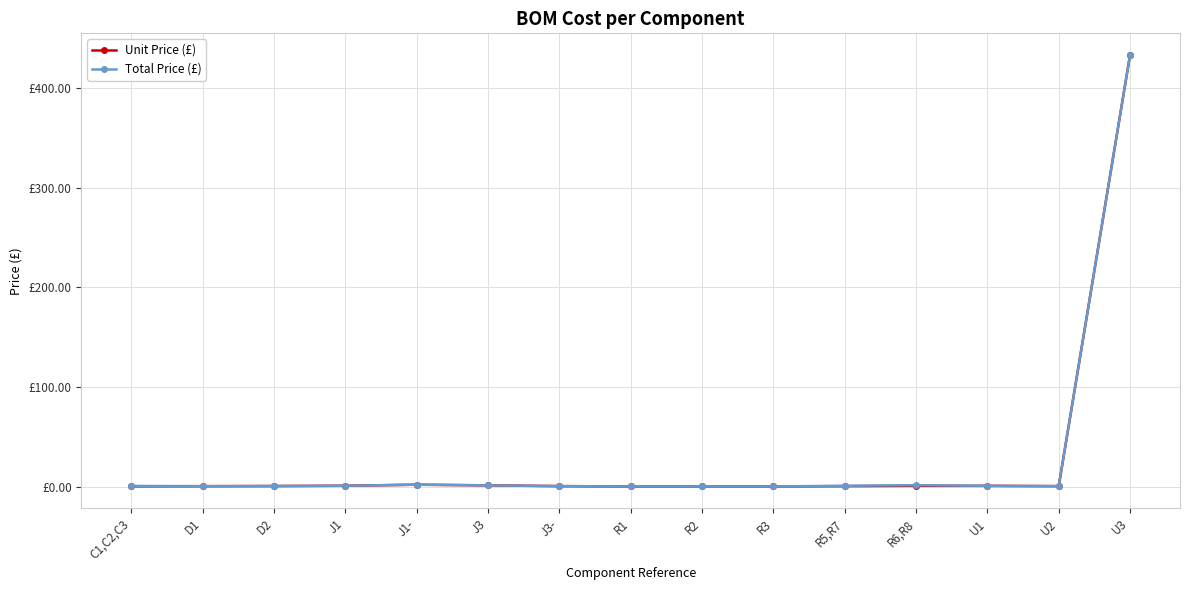

Is it true that Unit Price (£) equals 0.4 at J3-?

True